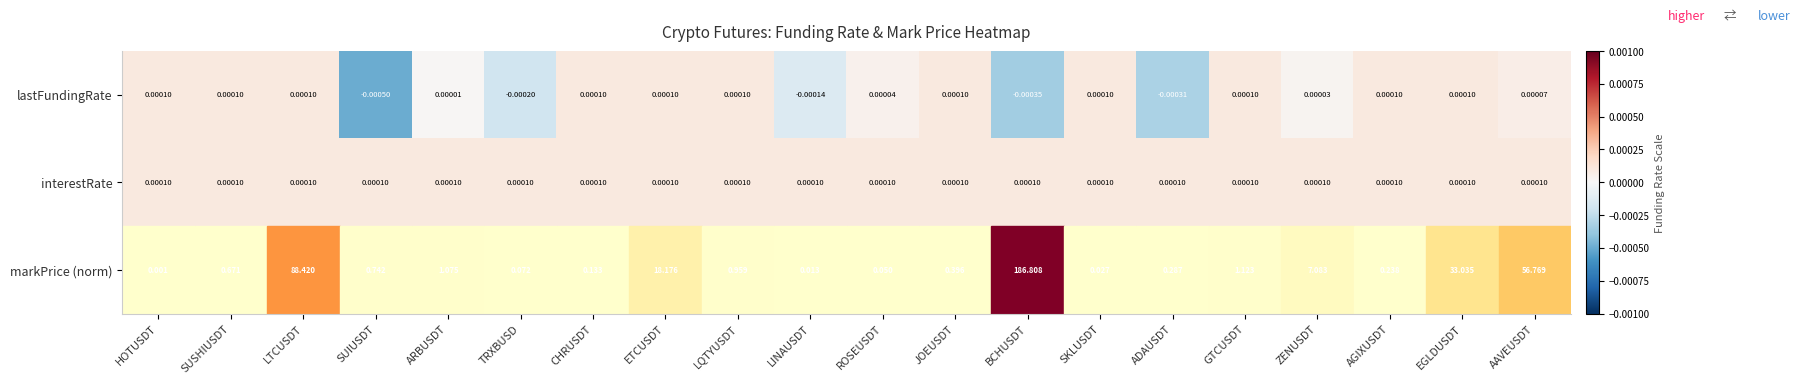

Which series has the largest total across all categories?

markPrice (norm)